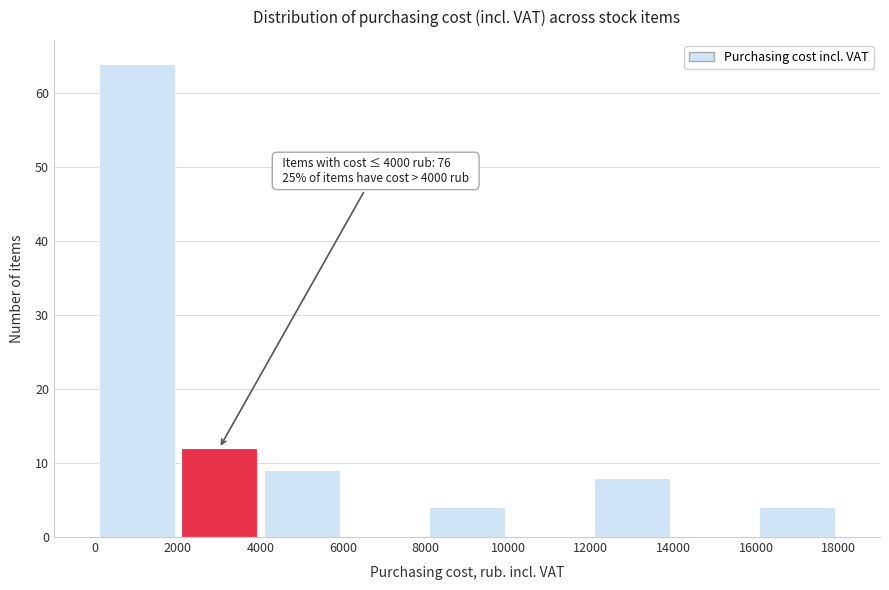

Over which range of the x-axis is the bar tallest?

0 to 2000